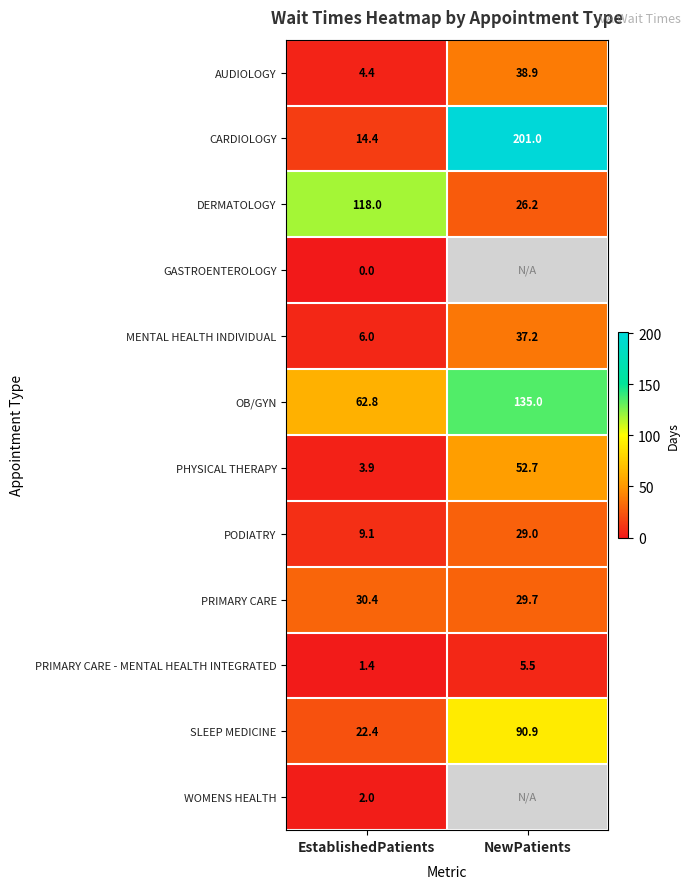

Rank the categories by PODIATRY value from highest to lowest.

NewPatients, EstablishedPatients